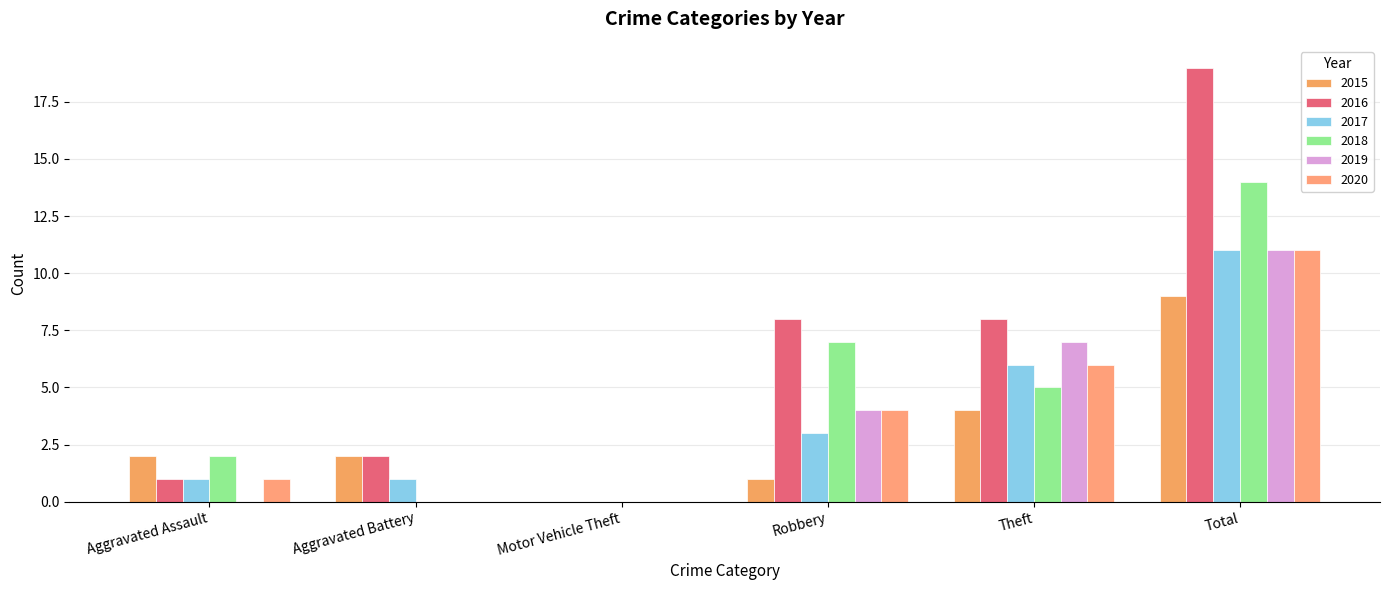

Are the bars grouped side by side (vs. stacked)?

Yes